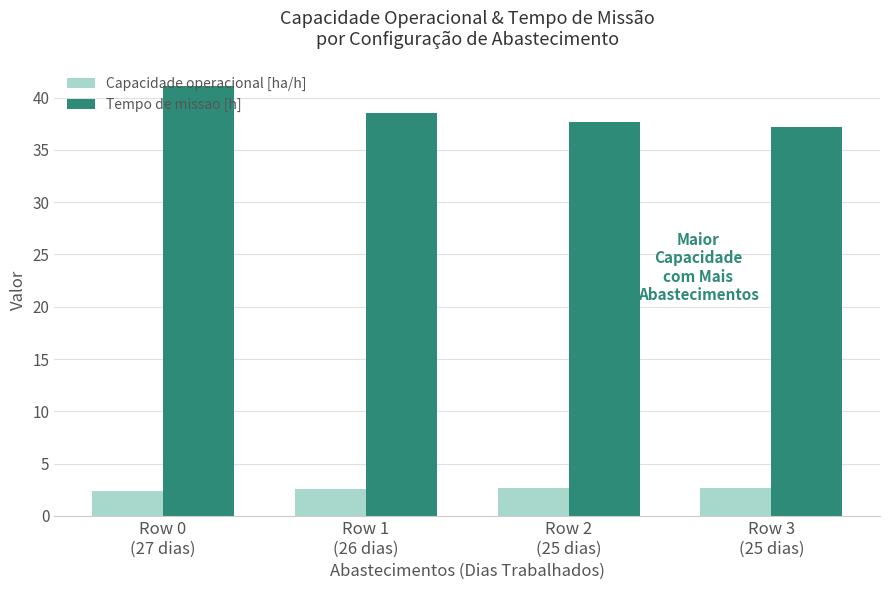

At which category is the sum across all series the highest?

Row 0
(27 dias)